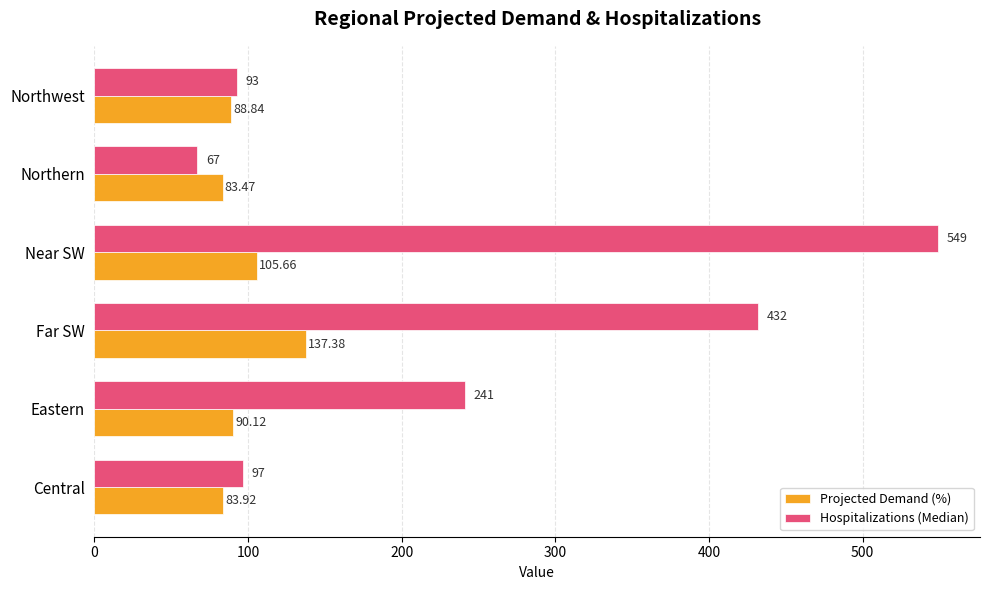

Which label corresponds to the smallest value in the chart?

Northern